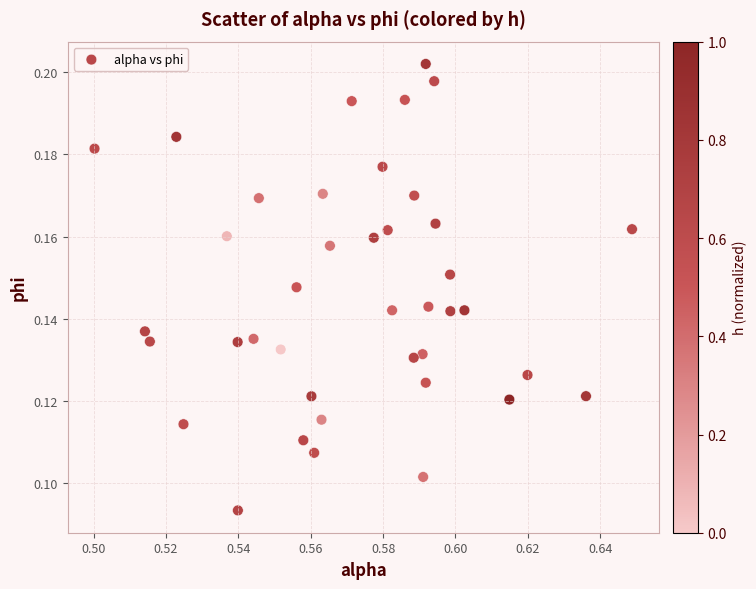

How many data points are displayed?

40